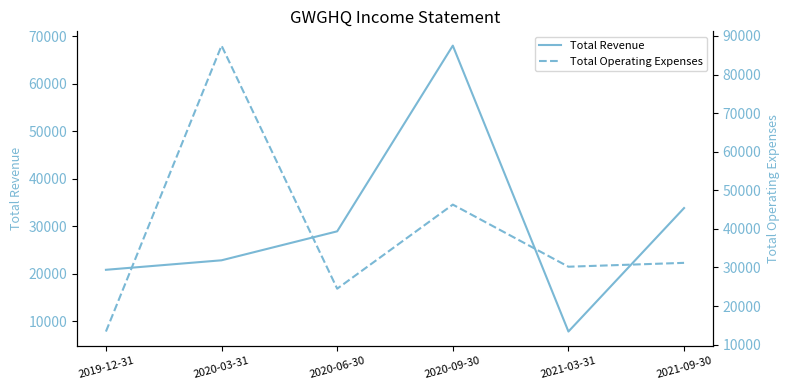

What are all the series names shown in the legend?

Total Revenue, Total Operating Expenses